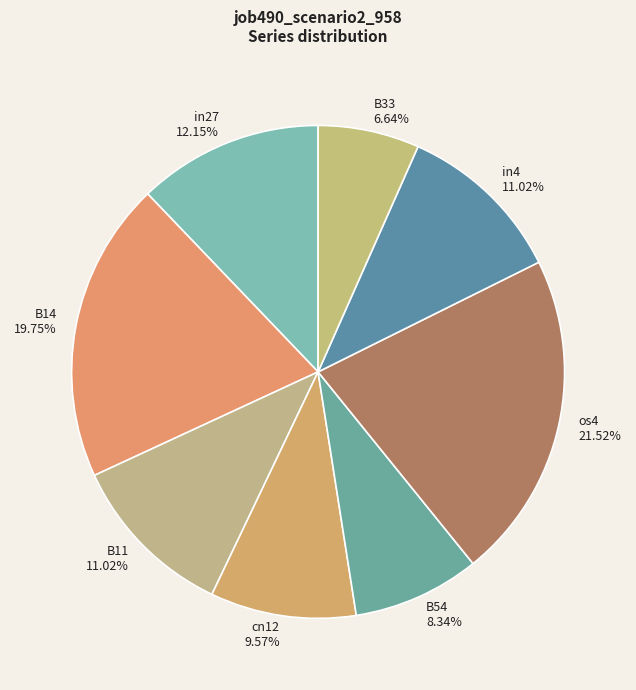

Which slice is the smallest?

B33